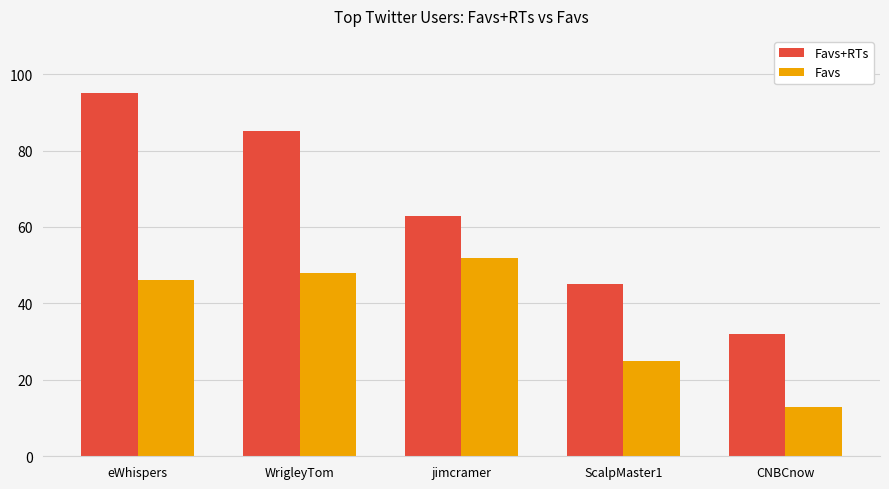

What are all the series names shown in the legend?

Favs+RTs, Favs